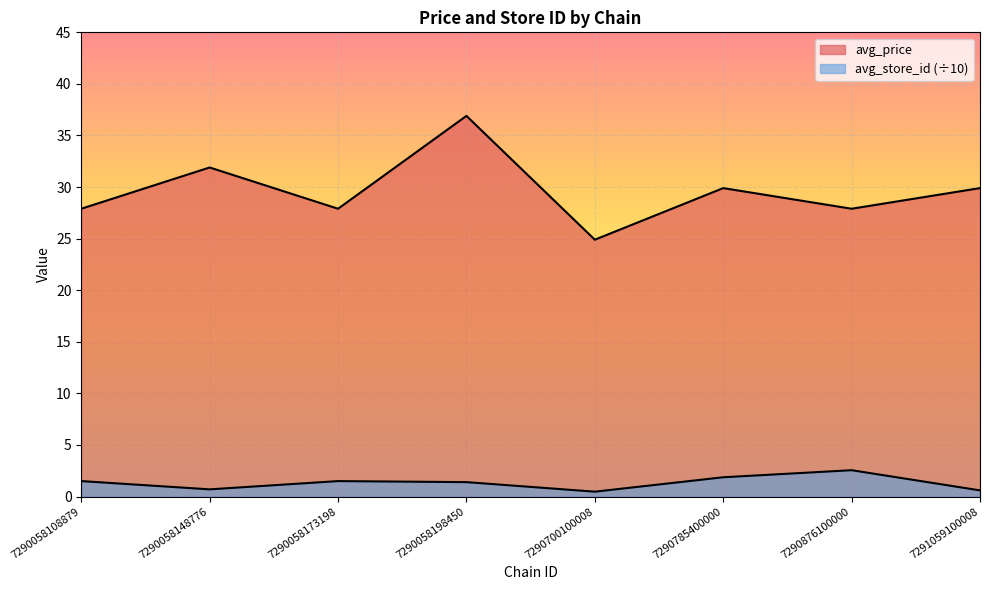

How many data points in avg_price are less than 29?

4